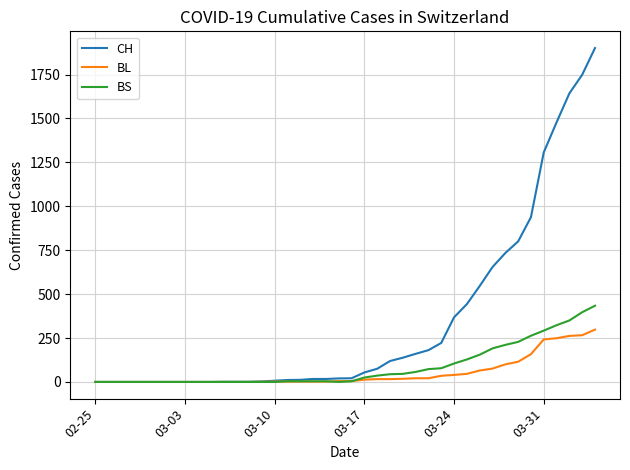

Which series has the widest spread of values?

CH